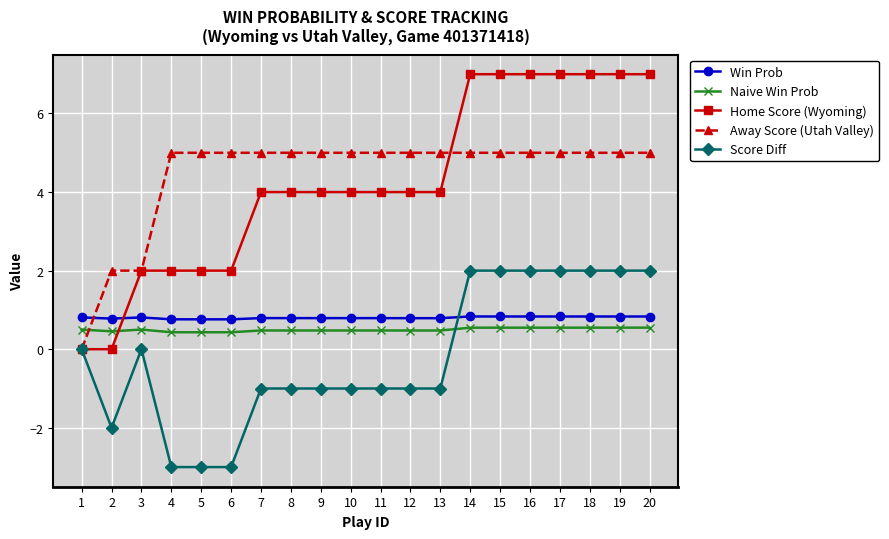

True or false: Score Diff and Win Prob intersect in this chart.

True